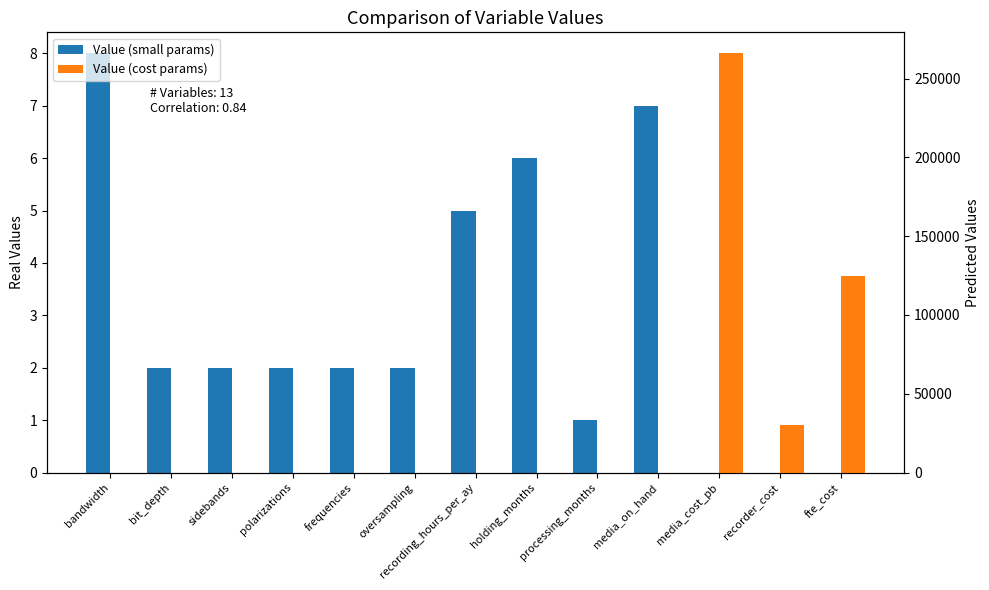

Which series has the largest total across all categories?

Value (cost params)